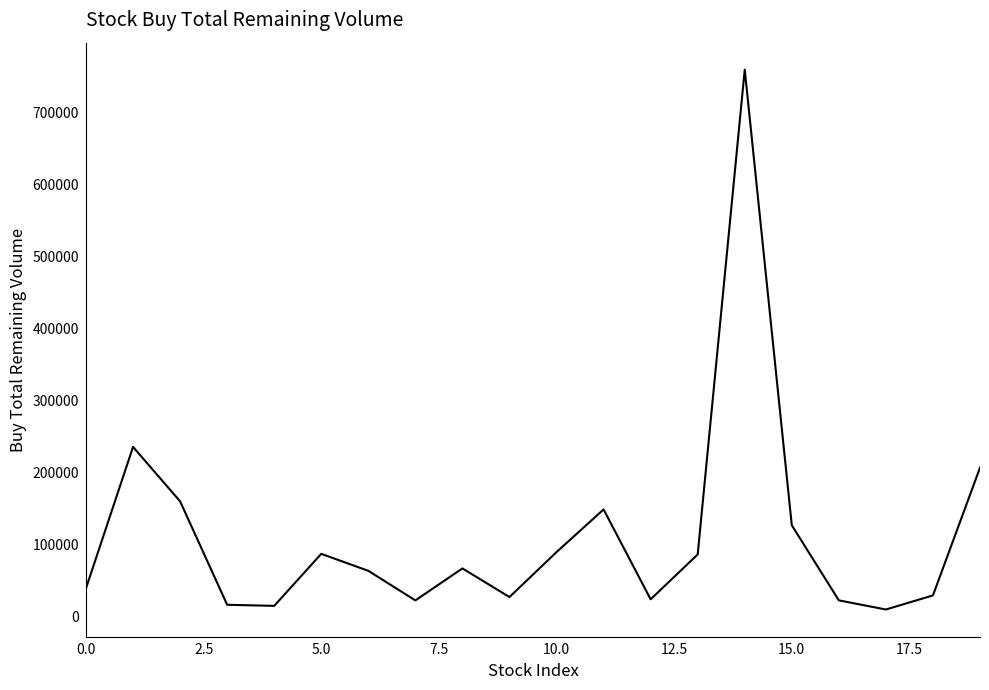

What is the difference between the maximum and minimum values?

750337